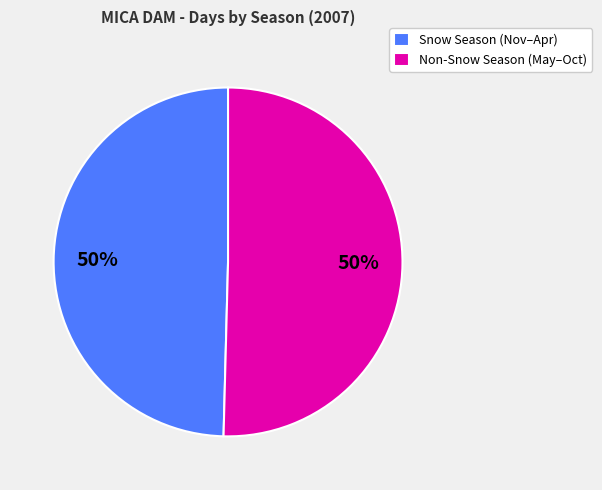

Approximately how many times larger is the value at Non-Snow Season (May–Oct) compared to Snow Season (Nov–Apr)?

1.0